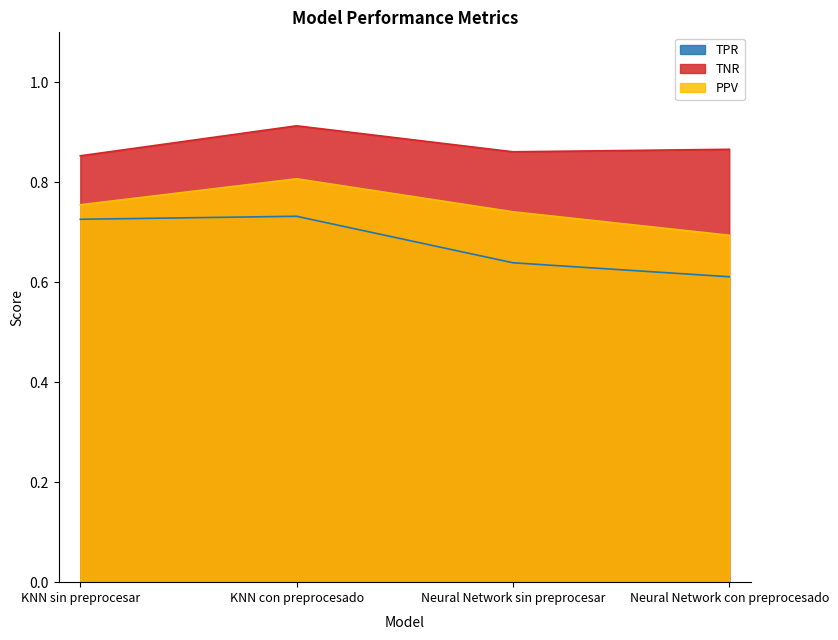

What is the spread (max minus min) of values at KNN con preprocesado?

0.2